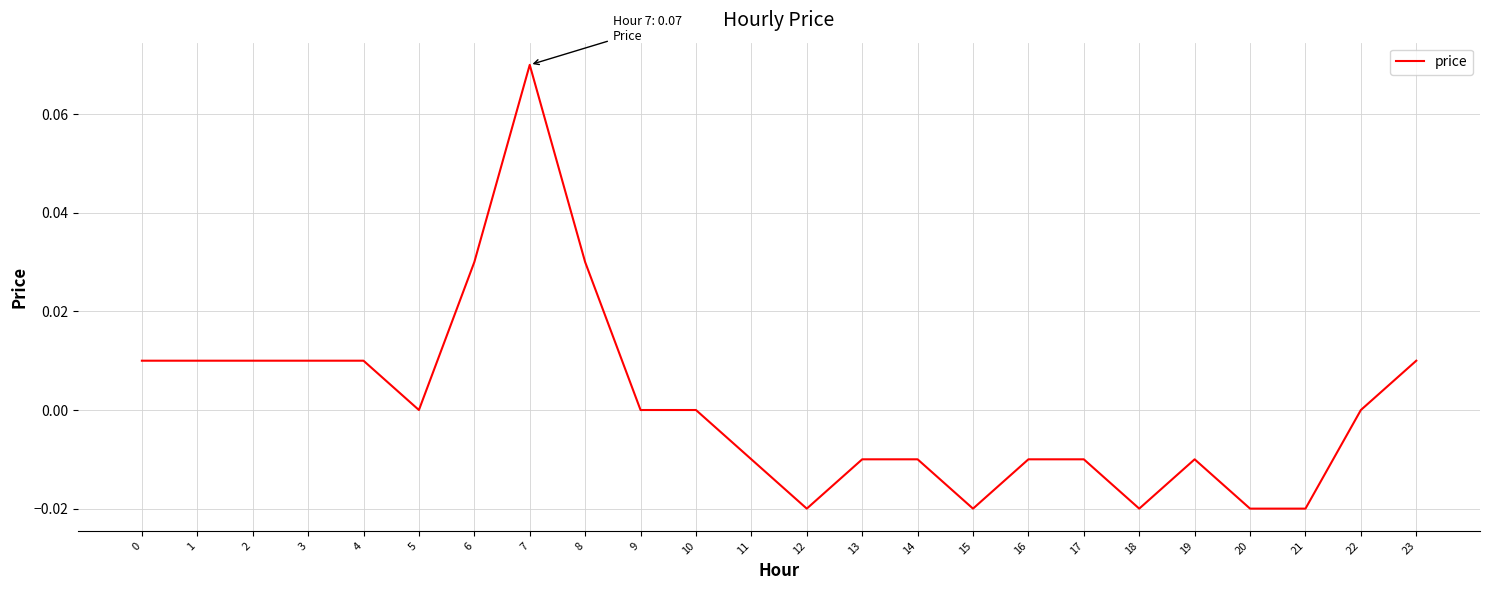

True or false: the data shows 0.0 at 23.

True